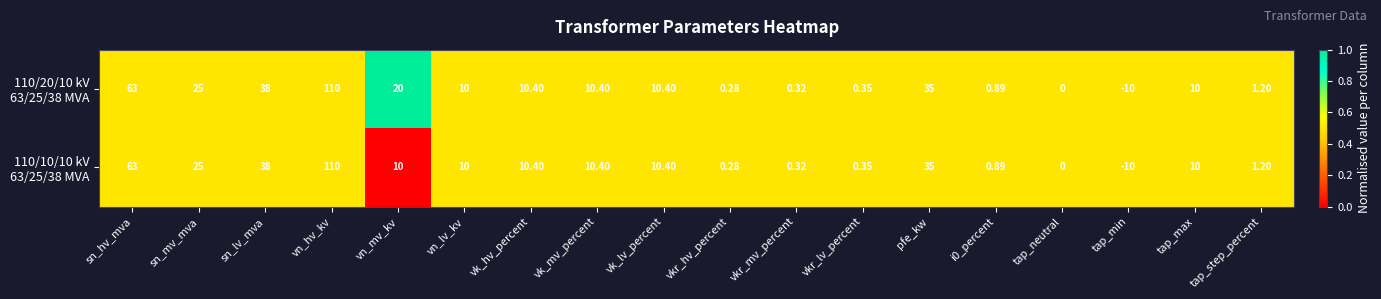

At which category is the sum across all series the highest?

vn_hv_kv